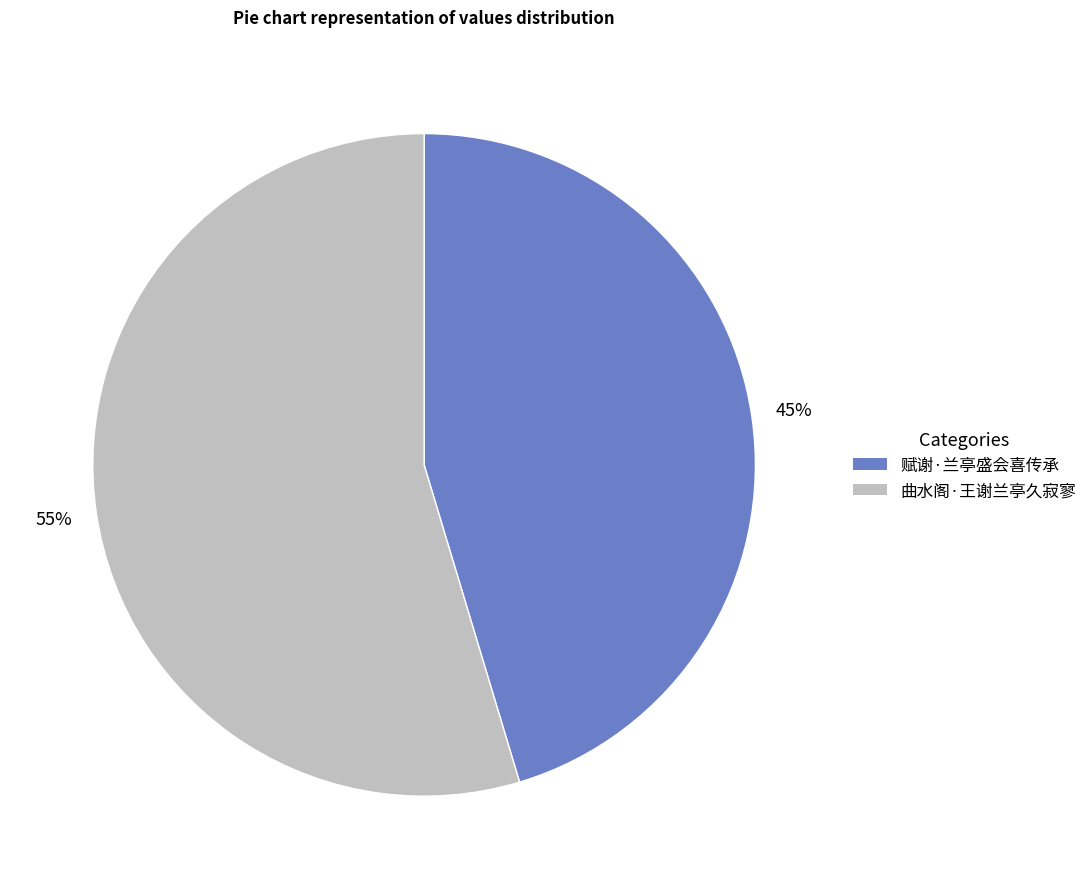

The 曲水阁·王谢兰亭久寂寥 slice represents 64% of the pie. True or false?

False